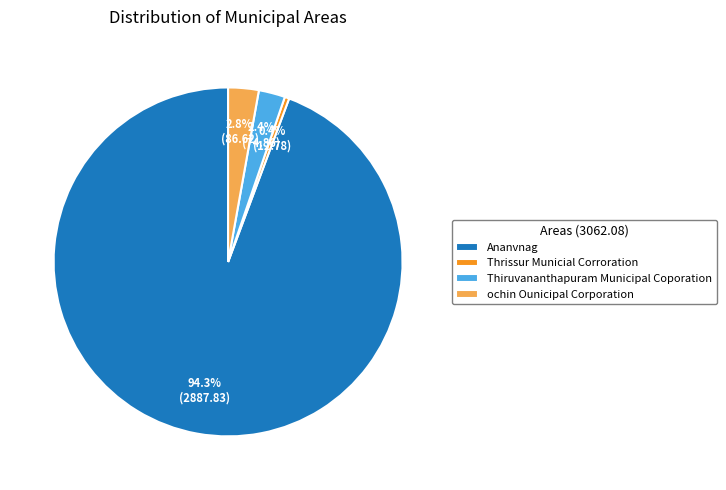

What is the largest slice in the pie chart?

Ananvnag